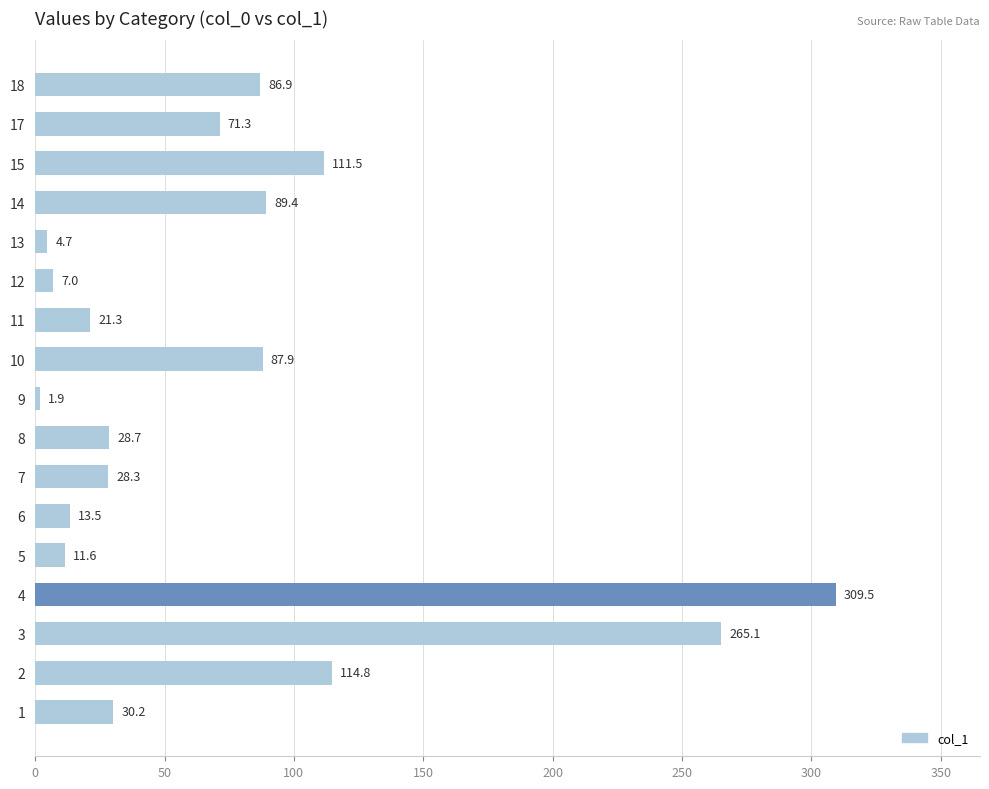

What is the approximate value at 10?

87.9